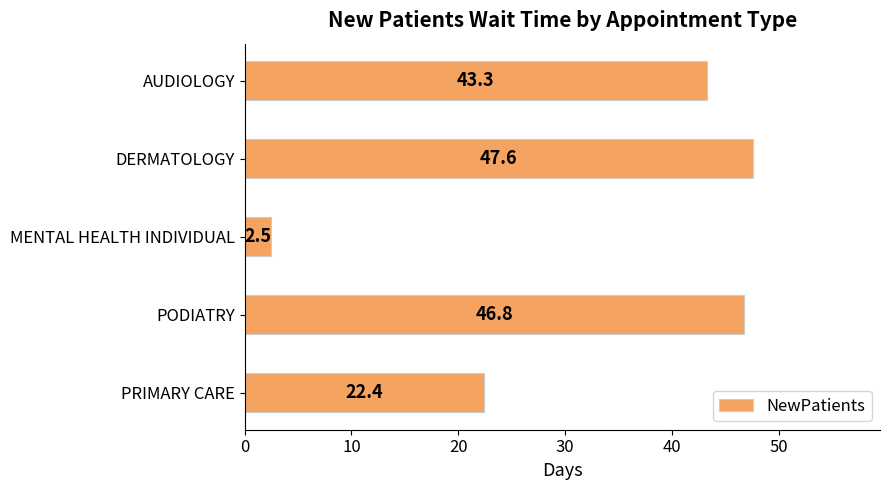

What is the difference between the second highest and minimum values?

44.3